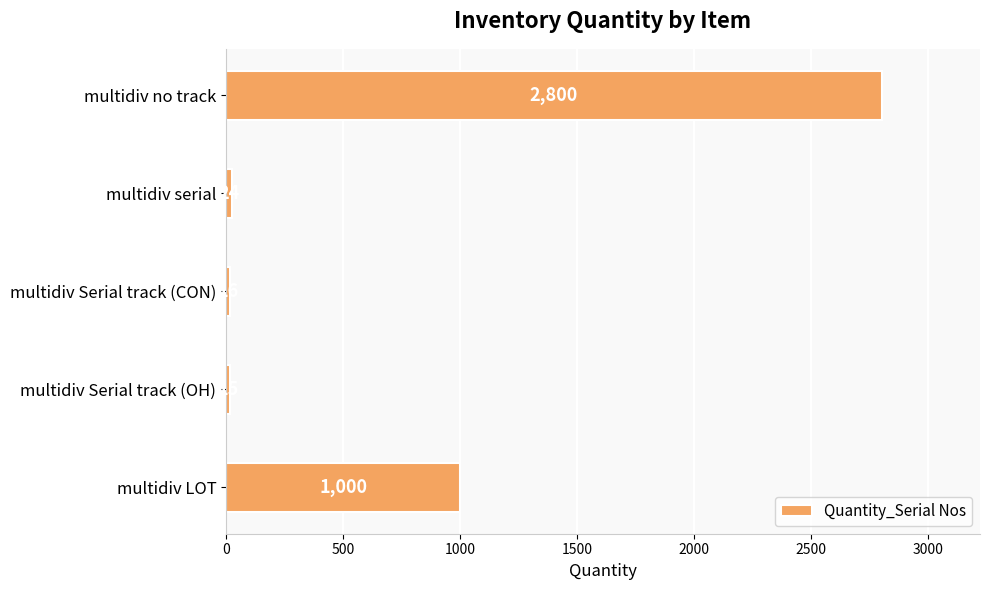

What value does the data have at multidiv LOT?

1000